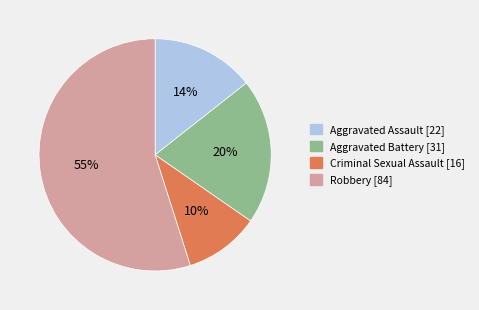

Which category has the biggest portion of the pie?

Robbery